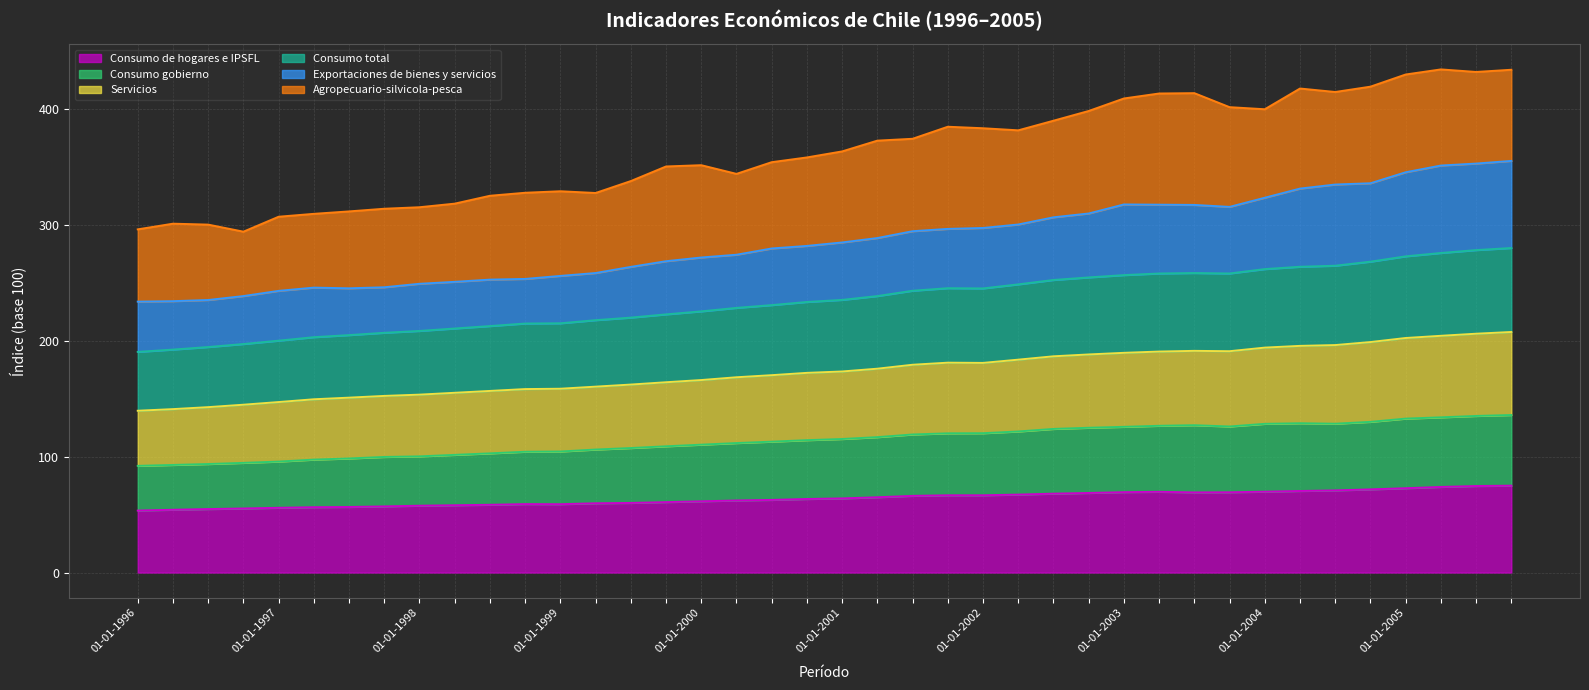

The value of Consumo total at 01-04-2000 is 228.5. True or false?

True